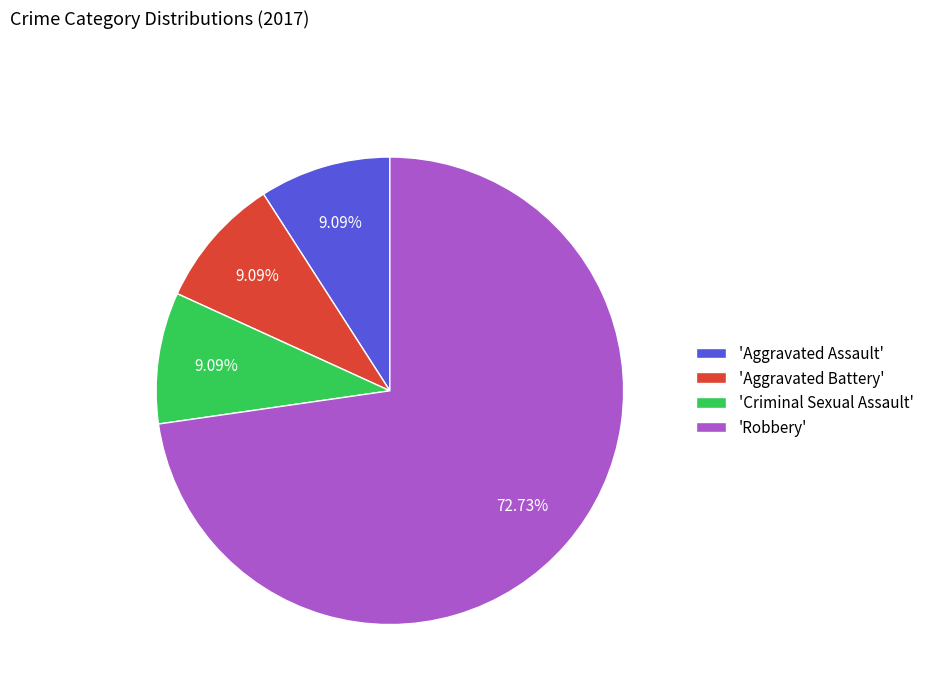

Does any single category account for the majority?

Yes